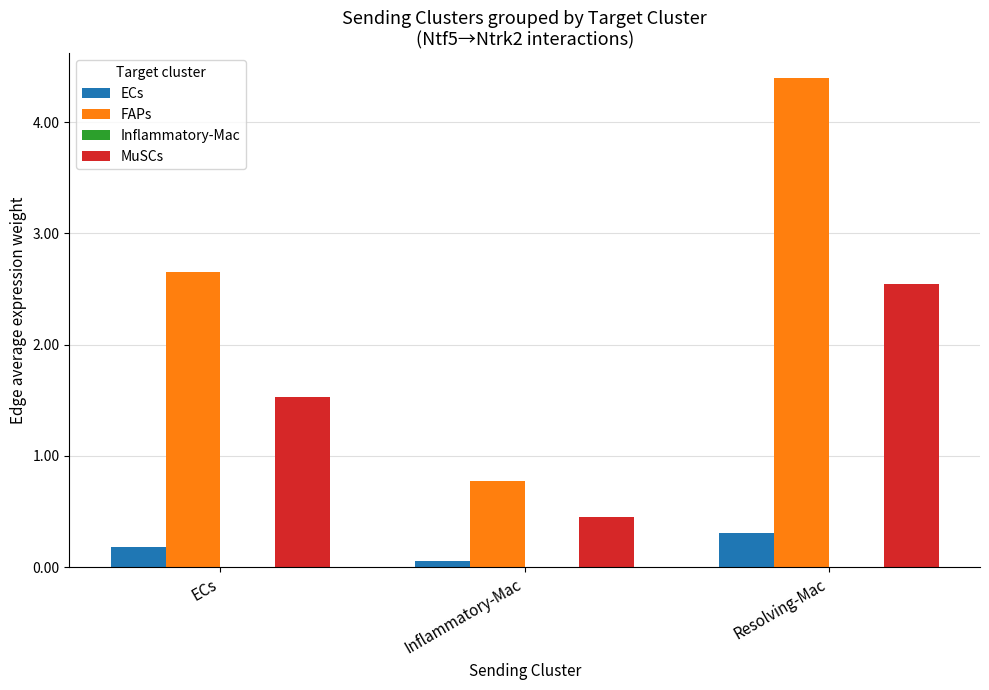

Where does the MuSCs series first go above 1?

ECs